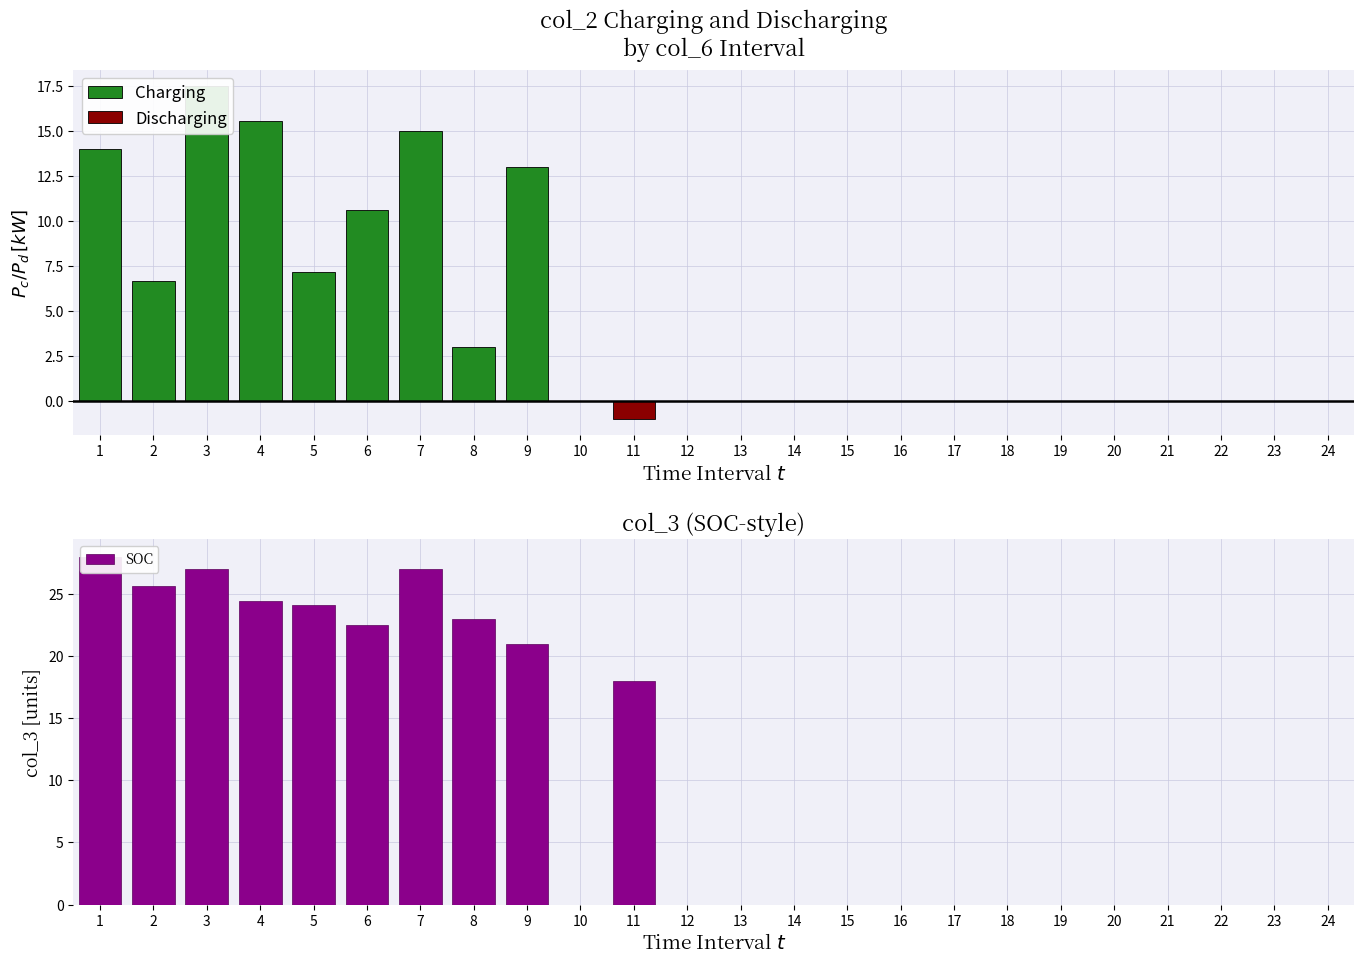

What is the sum of all Discharging values?

-1.0